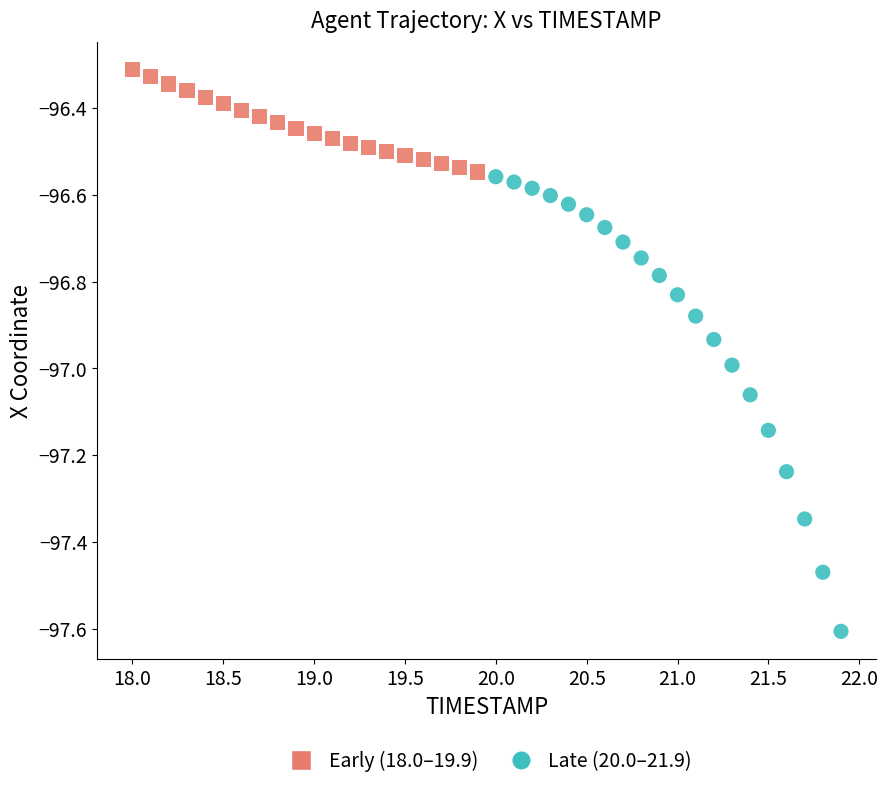

Which series has the widest spread of Y values?

Late (20.0–21.9)